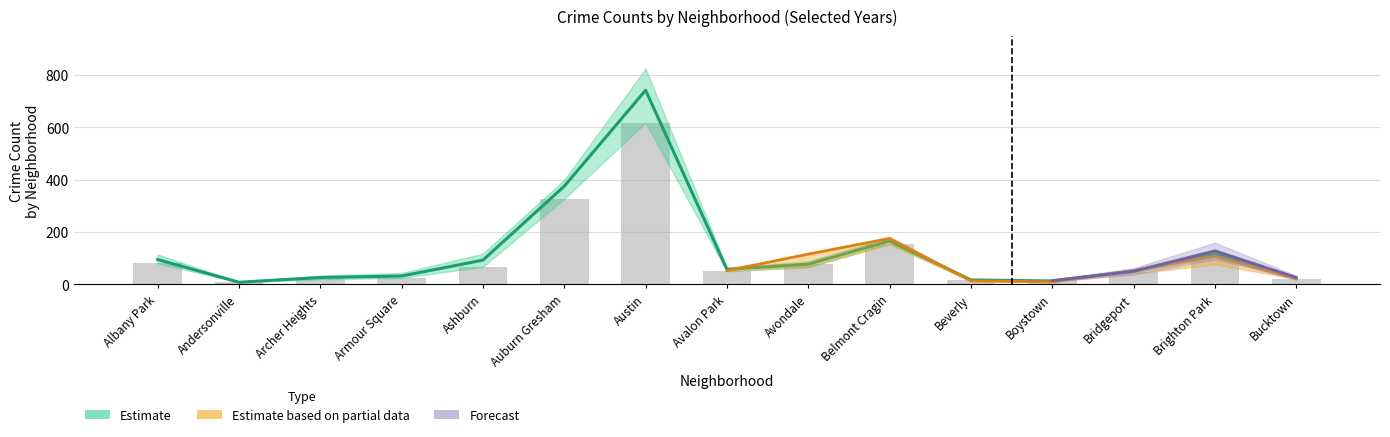

The 2016 series shows 63 at Brighton Park. True or false?

False